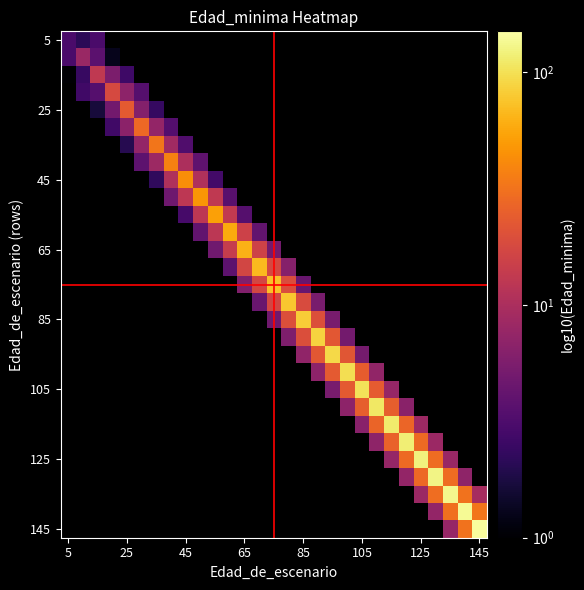

The value of T=35 at 5 is 11. True or false?

False